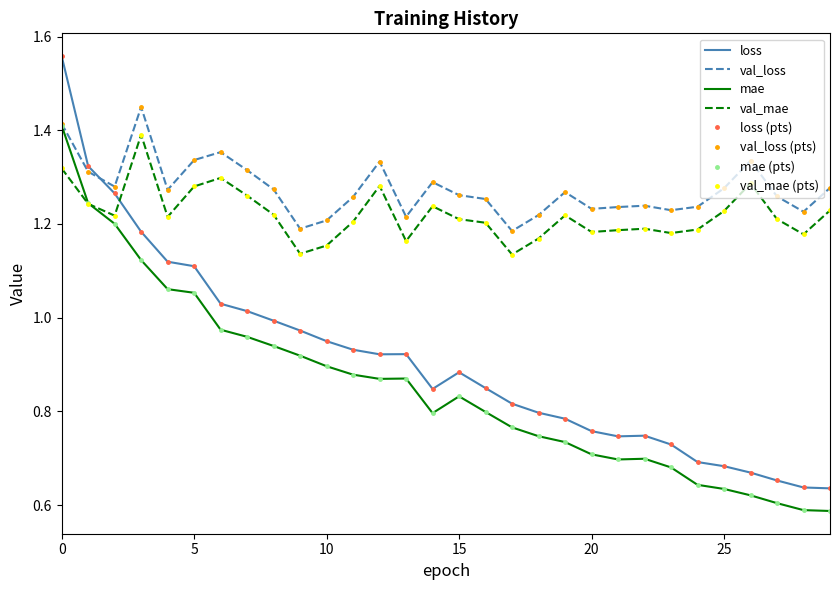

How many distinct data groups are displayed?

4